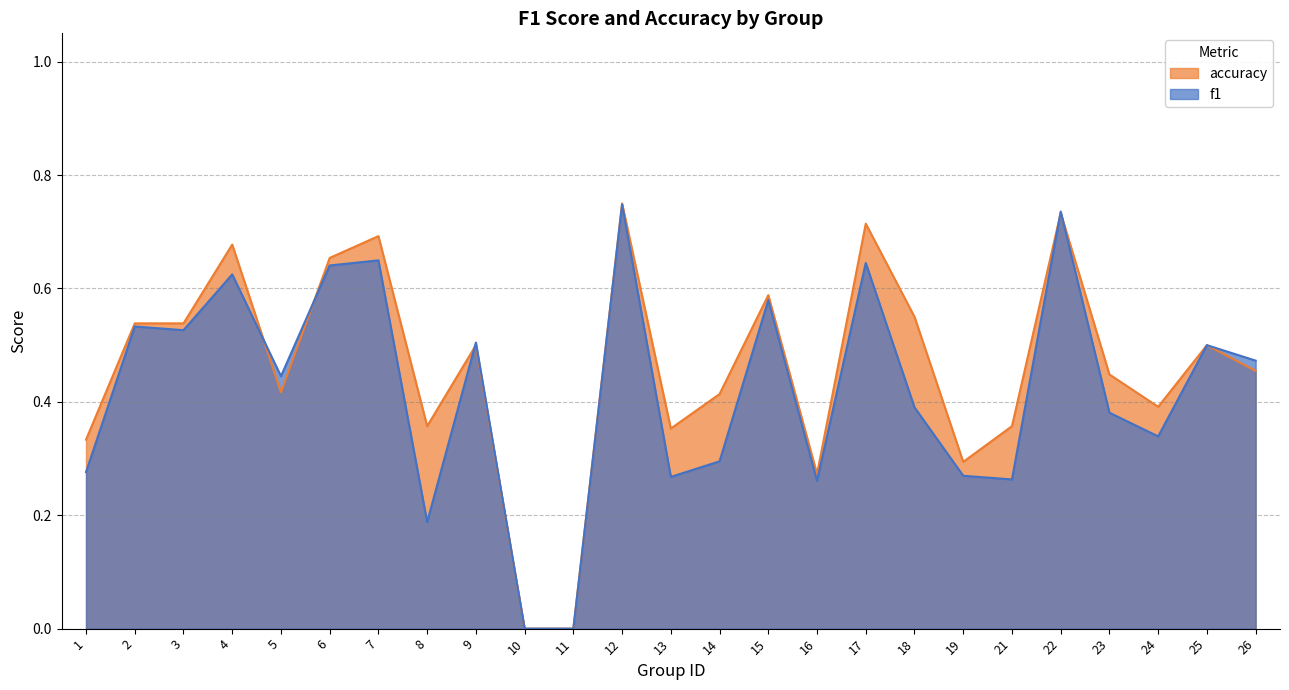

Is the value of f1 at 5 greater than the value of accuracy at 8?

Yes